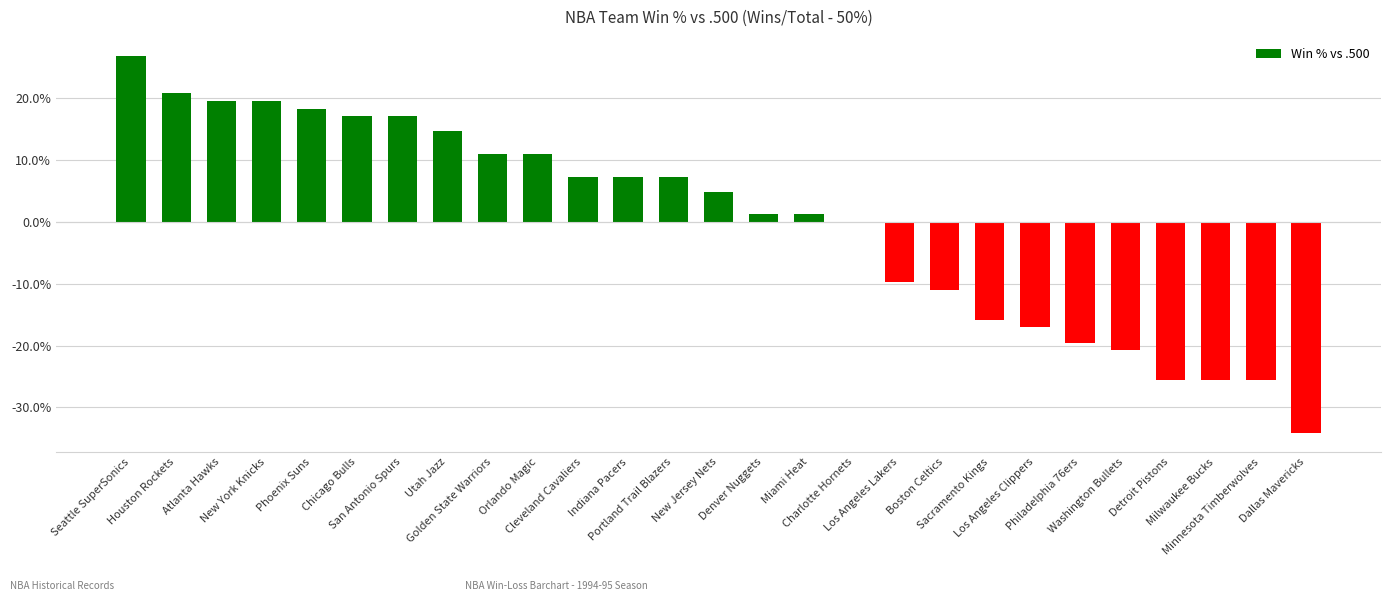

At which category does the chart reach its peak across all series?

Seattle SuperSonics